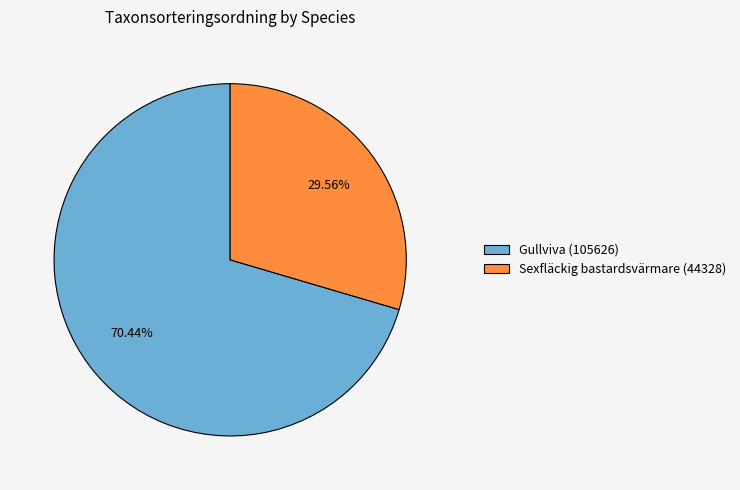

What percentage is the Sexfläckig bastardsvärmare (44328) slice, to the nearest percent?

30%